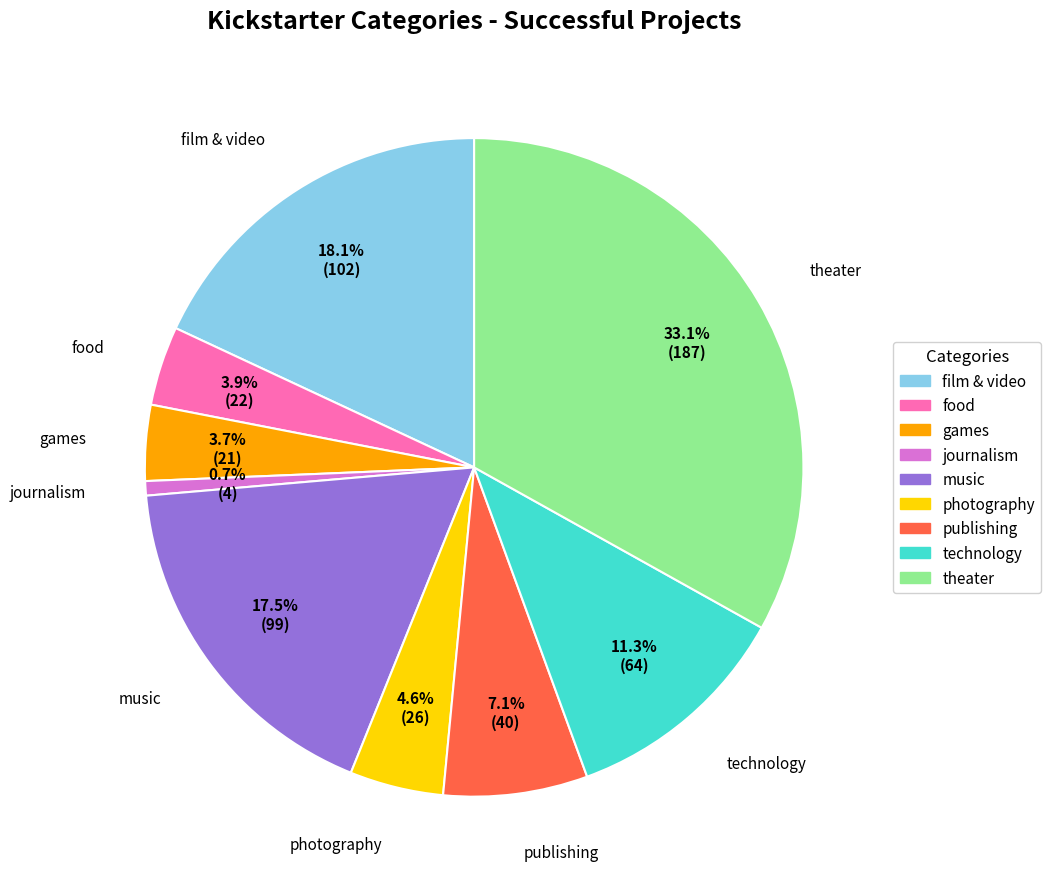

What is the total percentage of music and games?

21.2%